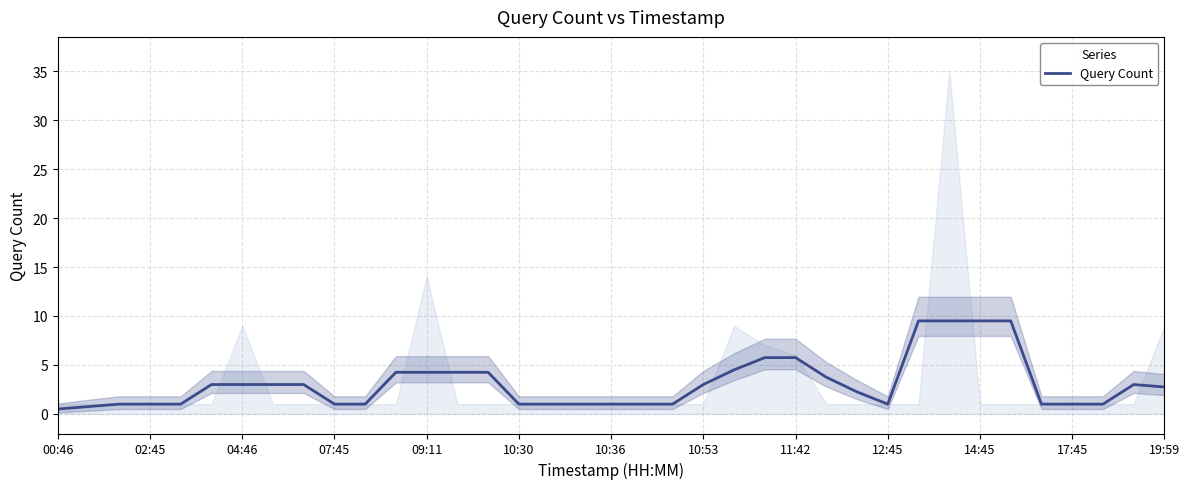

True or false: Query Count has a value of 3.0 at 04:46.

True